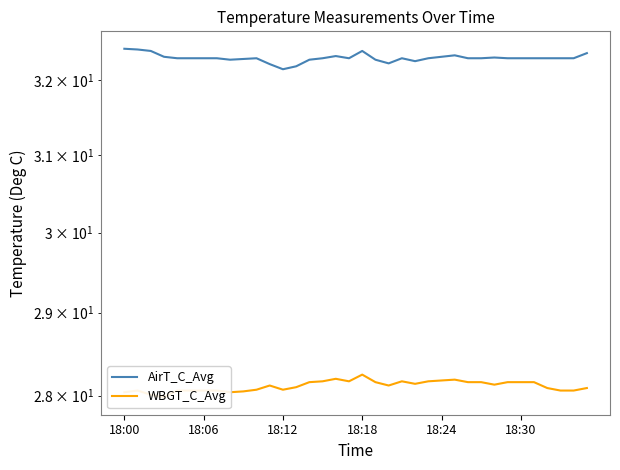

True or false: AirT_C_Avg has a value of 16.3 at 35.

False